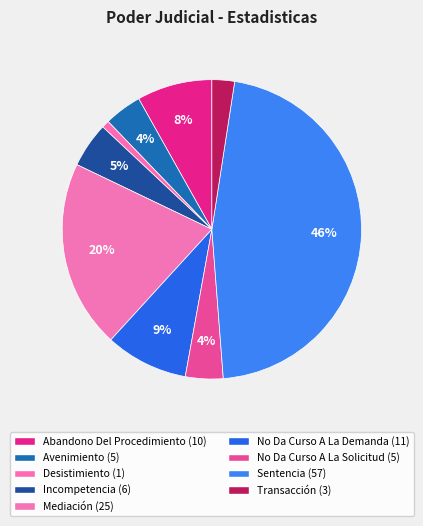

Rank the categories by value from lowest to highest.

Desistimiento, Transacción, Avenimiento, No Da Curso A La Solicitud, Incompetencia, Abandono Del Procedimiento, No Da Curso A La Demanda, Mediación, Sentencia